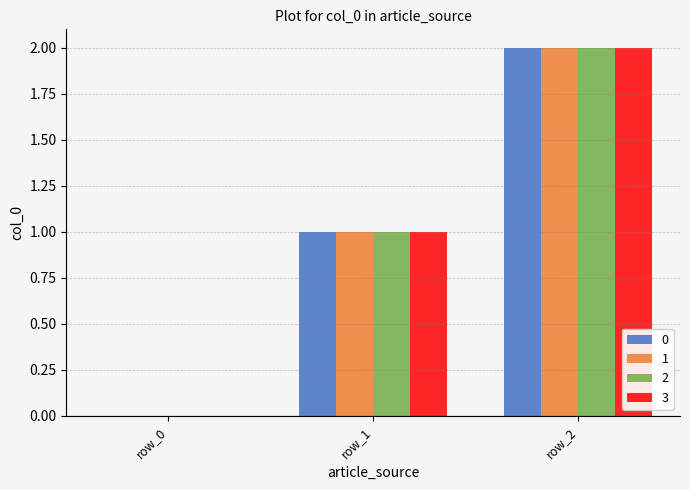

Are the bars horizontal?

No